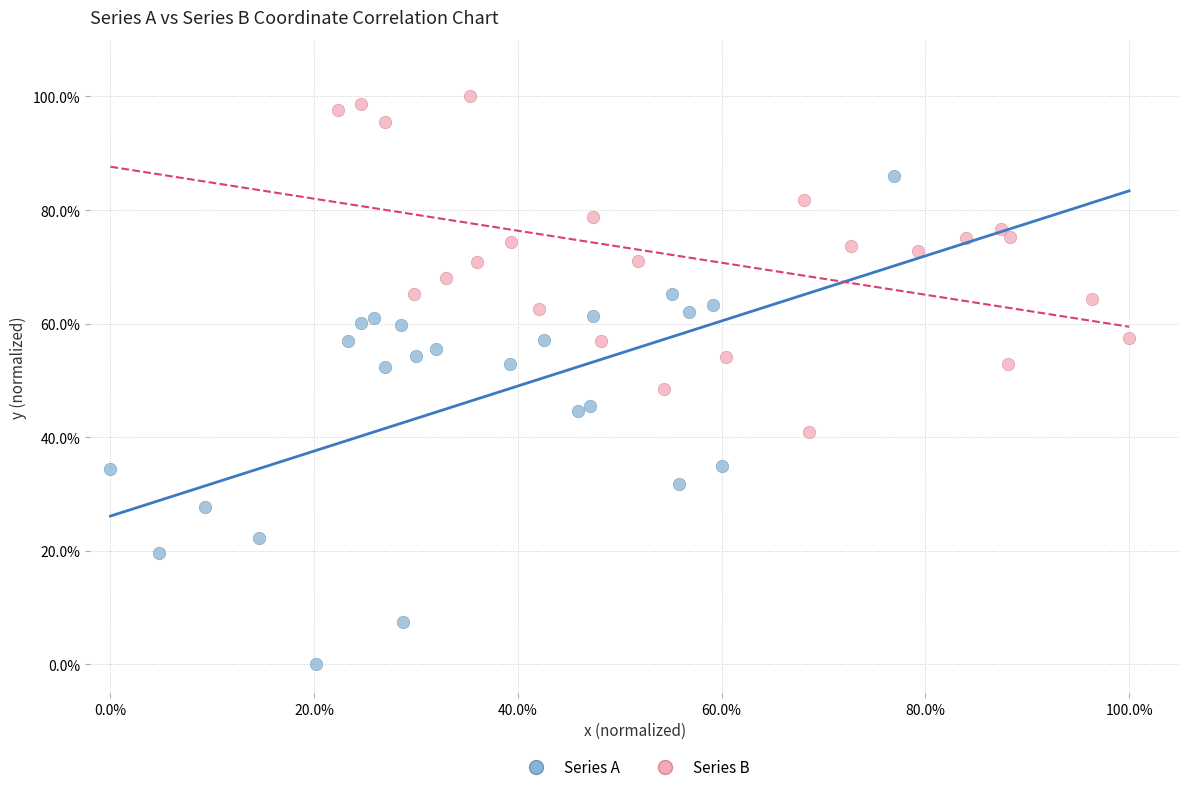

What are all the series names shown in the legend?

Series A, Series B